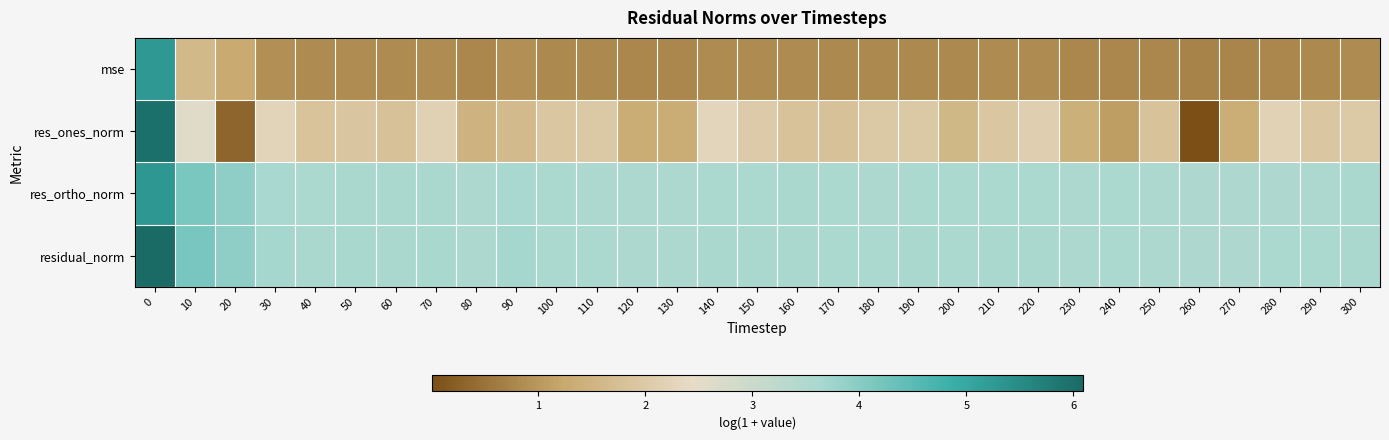

Reading right to left, what are all the values shown in this chart?

mse: 300=0.8	290=0.8	280=0.8	270=0.7	260=0.7	250=0.8	240=0.8	230=0.8	220=0.8	210=0.8	200=0.8	190=0.8	180=0.8	170=0.8	160=0.8	150=0.8	140=0.8	130=0.8	120=0.8	110=0.8	100=0.8	90=0.9	80=0.8	70=0.8	60=0.8	50=0.9	40=0.8	30=0.9	20=1.3	10=1.6	0=5.3
res_ones_norm: 300=2.0	290=2.0	280=2.2	270=1.4	260=0.0	250=1.8	240=1.1	230=1.4	220=2.1	210=1.9	200=1.6	190=2.0	180=2.0	170=1.8	160=1.8	150=2.0	140=2.3	130=1.3	120=1.3	110=2.0	100=1.9	90=1.6	80=1.5	70=2.2	60=1.8	50=1.9	40=1.8	30=2.3	20=0.3	10=2.6	0=6.0
res_ortho_norm: 300=3.6	290=3.6	280=3.5	270=3.5	260=3.5	250=3.6	240=3.6	230=3.6	220=3.6	210=3.6	200=3.6	190=3.6	180=3.6	170=3.6	160=3.6	150=3.6	140=3.6	130=3.5	120=3.6	110=3.6	100=3.6	90=3.7	80=3.6	70=3.6	60=3.6	50=3.6	40=3.6	30=3.7	20=3.9	10=4.1	0=5.3
residual_norm: 300=3.6	290=3.6	280=3.6	270=3.5	260=3.5	250=3.6	240=3.6	230=3.6	220=3.6	210=3.6	200=3.6	190=3.6	180=3.6	170=3.6	160=3.6	150=3.6	140=3.6	130=3.6	120=3.6	110=3.6	100=3.6	90=3.7	80=3.6	70=3.6	60=3.6	50=3.6	40=3.6	30=3.7	20=3.9	10=4.2	0=6.1